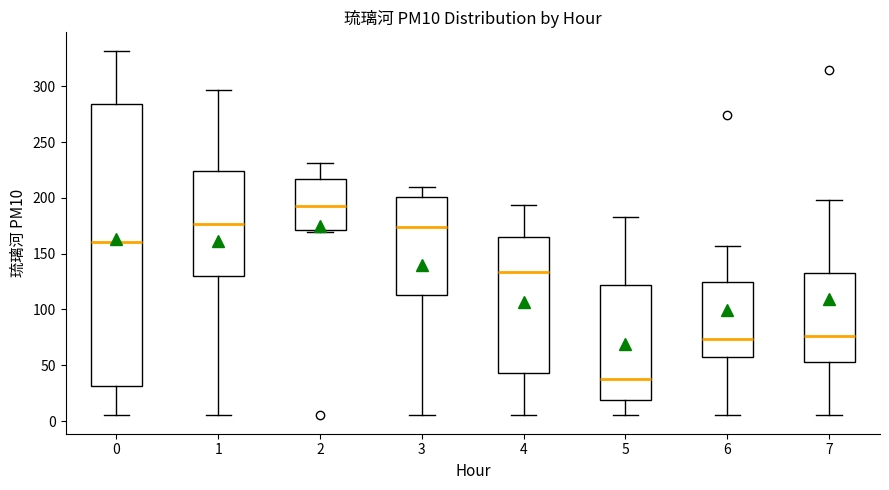

Which box is the tallest, from its lower edge to its upper edge?

0